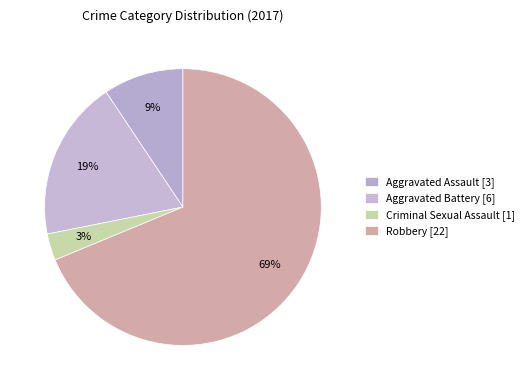

Is it true that Robbery is 82% of the pie?

False